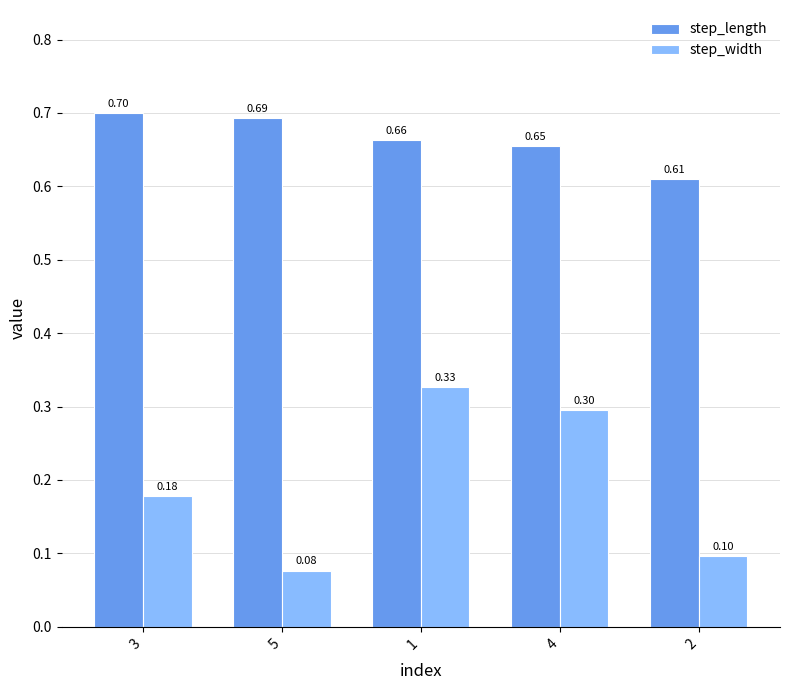

Rank the categories by step_width value from lowest to highest.

5, 2, 3, 4, 1